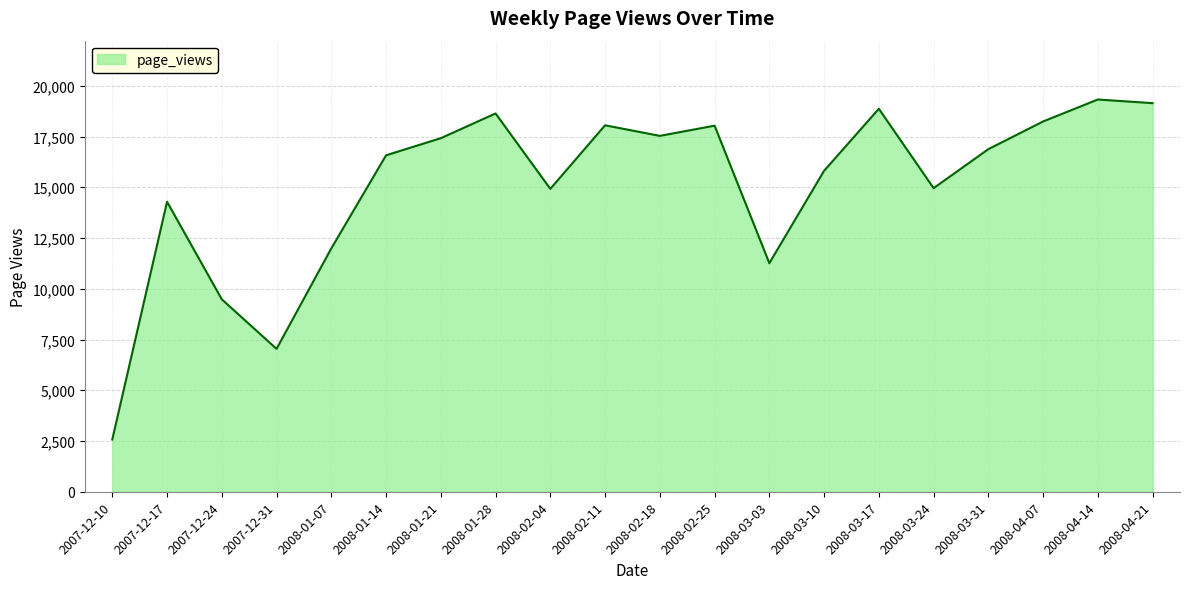

What is the smallest value displayed?

2573